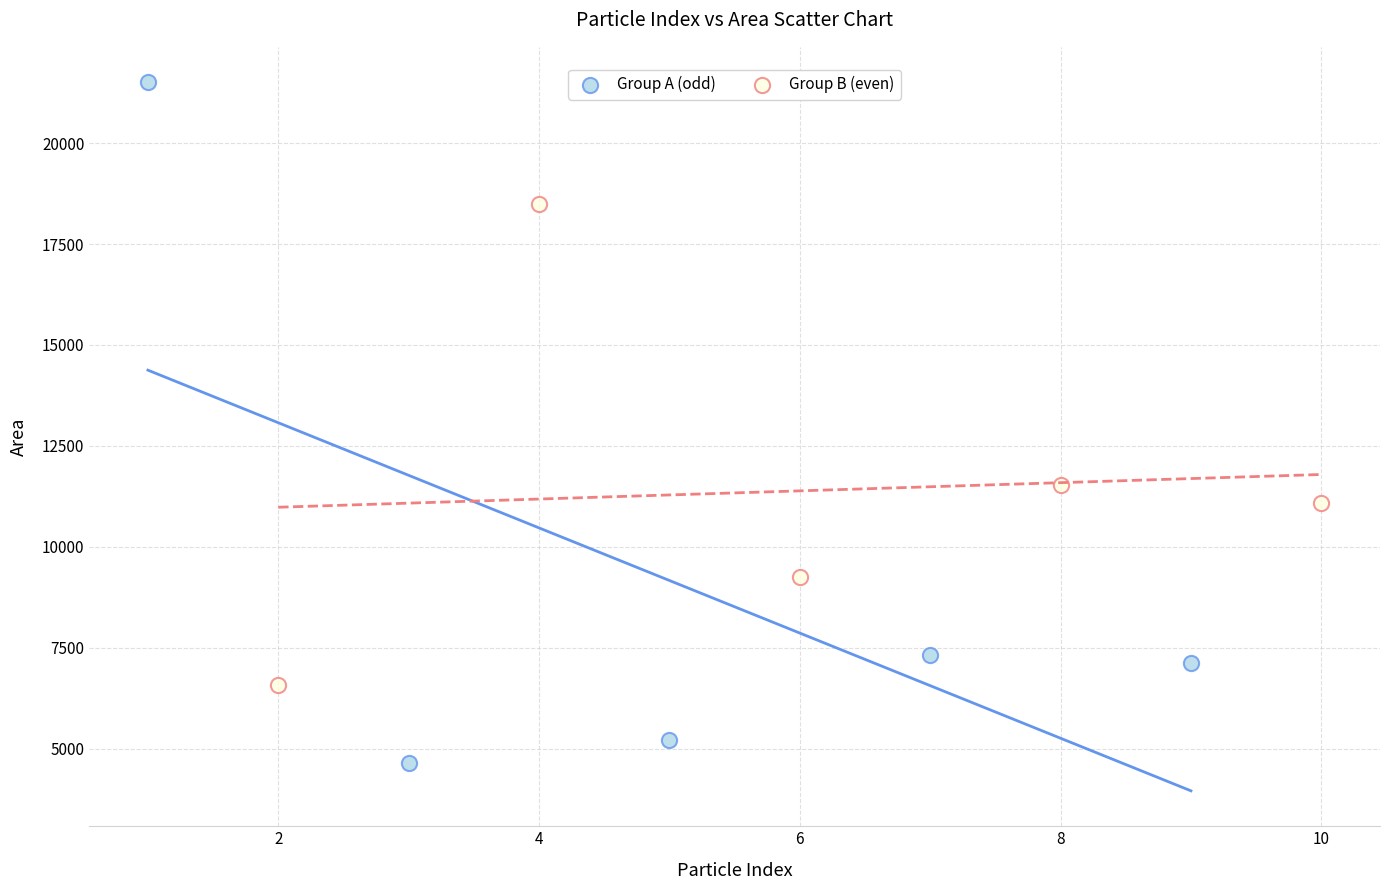

Which series reaches the minimum Y coordinate?

Group A (odd)